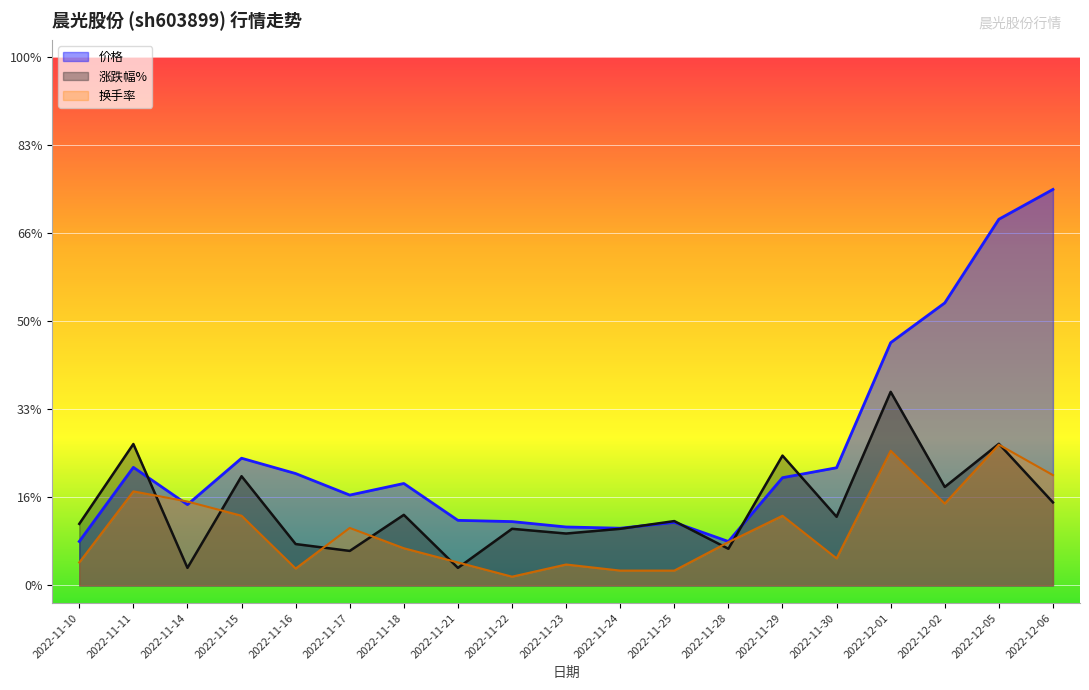

What is the difference between the maximum and minimum values in the 价格 series?

40.0